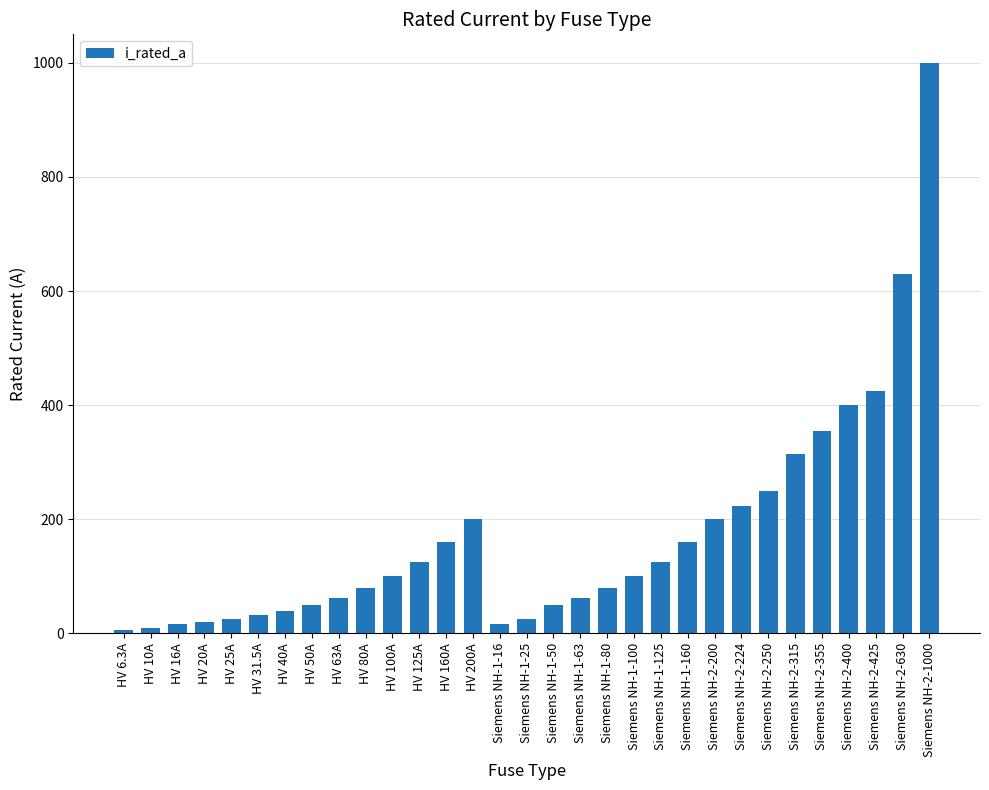

The value at Siemens NH-2-425 is 425.0. True or false?

True